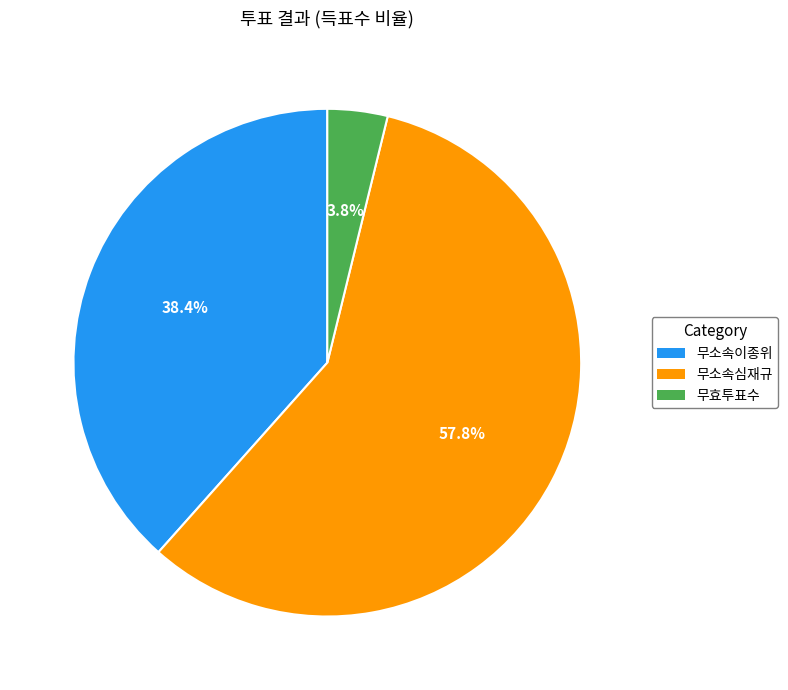

Is there any slice that represents more than half of the pie?

Yes